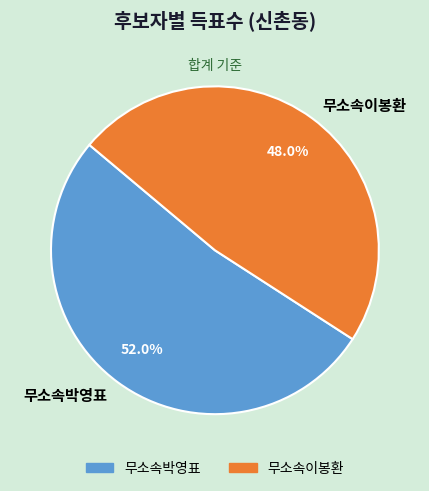

What portion of the pie excludes 무소속이봉환?

52.0%